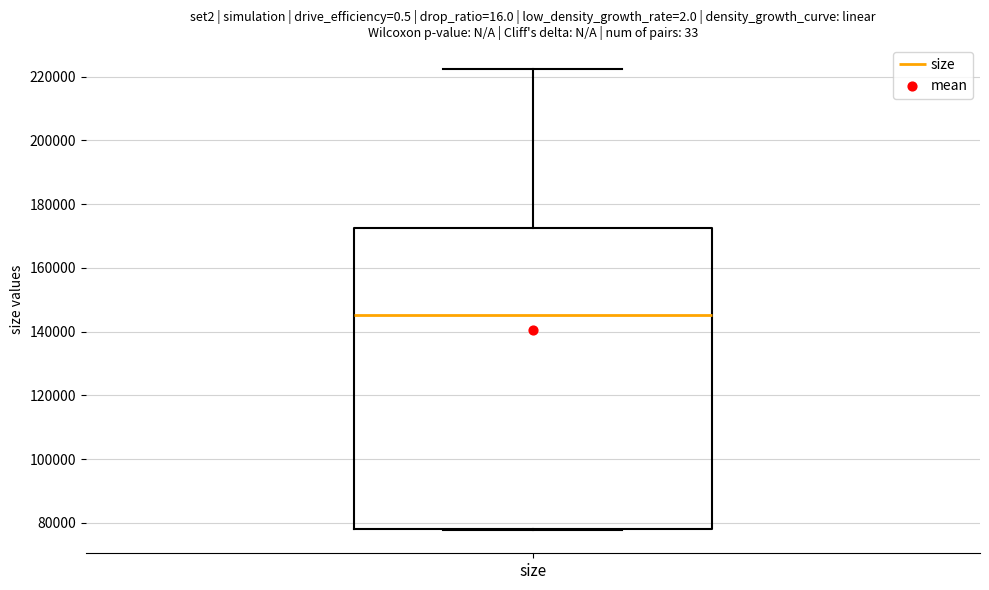

Read this box plot against the y-axis: the position of the median line, the range covered by the box, and the ends of both whiskers. The values are not printed on the chart, so give them approximately, as read against the axis.

median 146000, box 78000 to 172000, whiskers 78000 to 222000